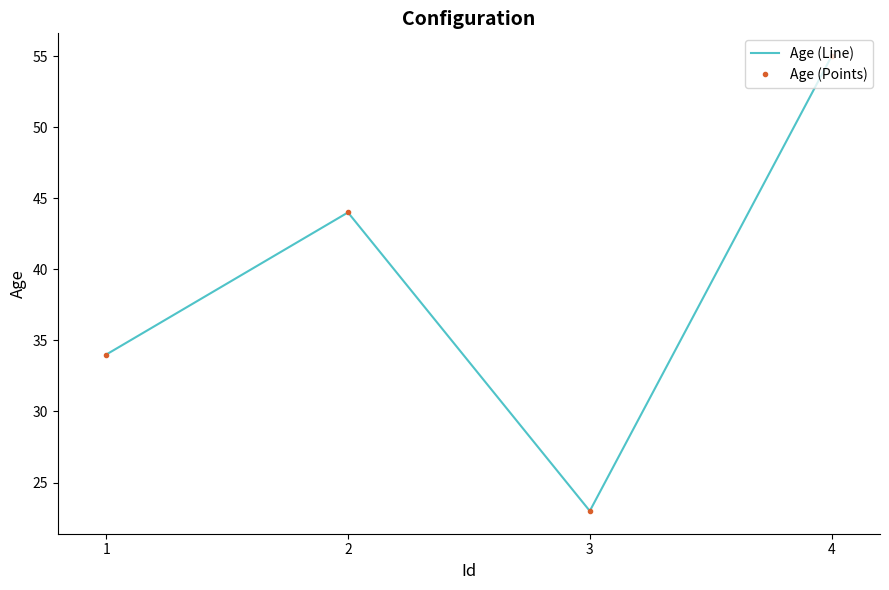

True or false: Age (Line) has more than 0 interior local peaks.

True